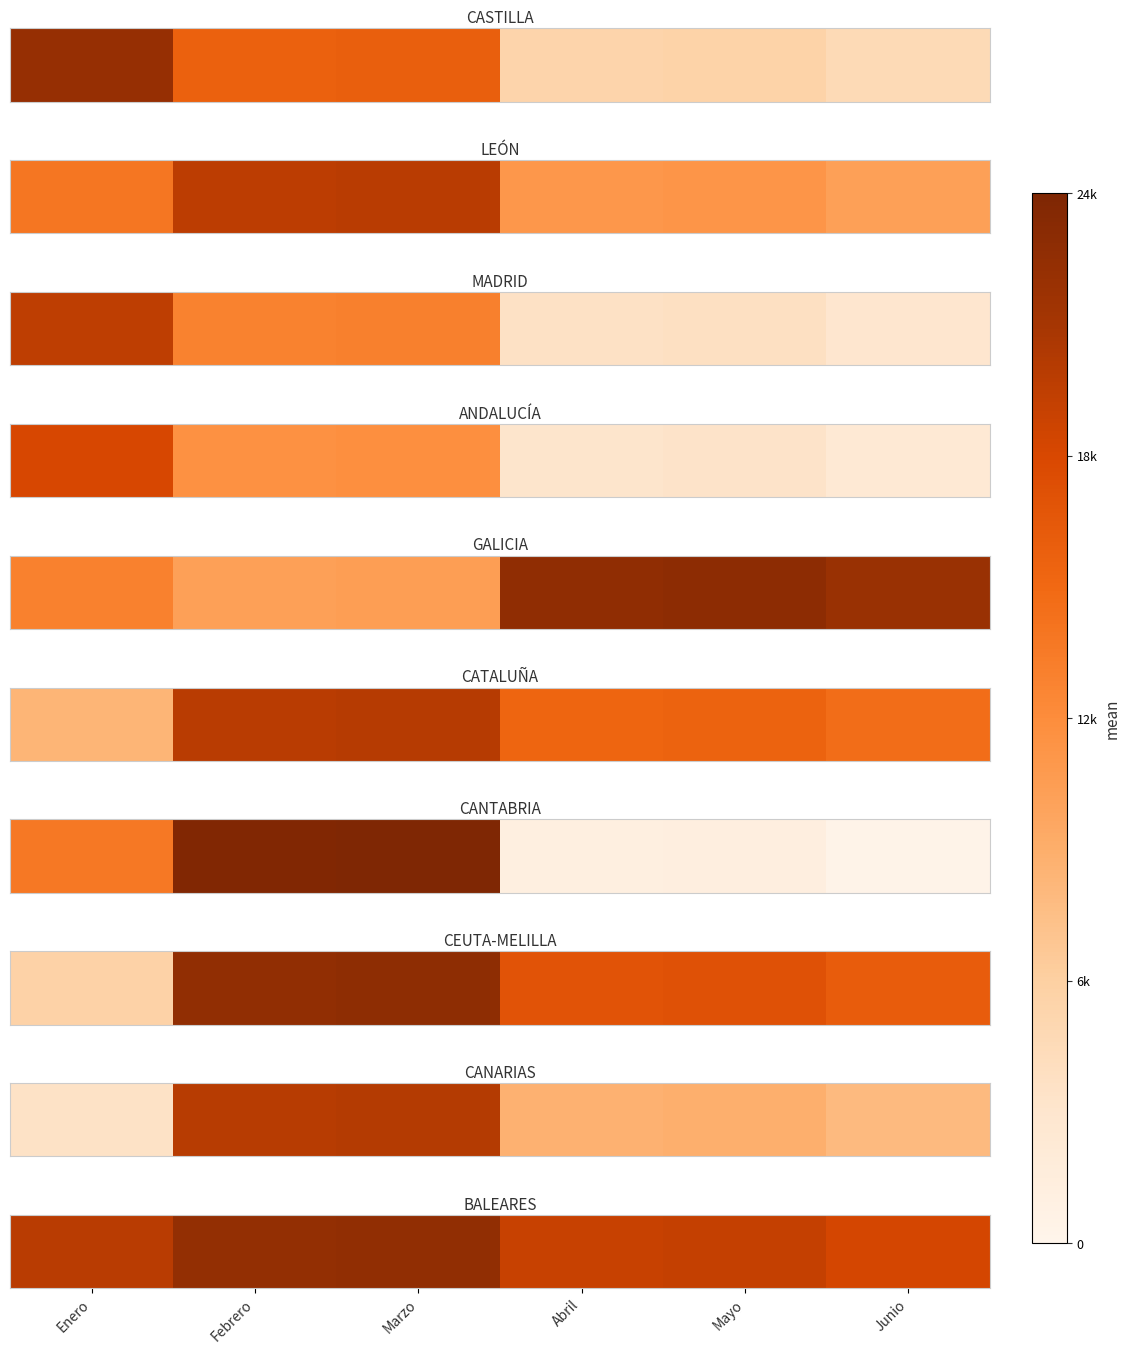

Which category has the highest value across all series?

Marzo